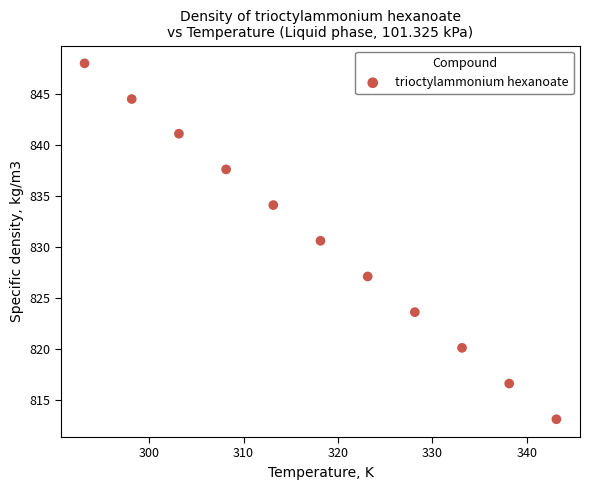

What Y value in the scatter plot is closest to 830?

830.6